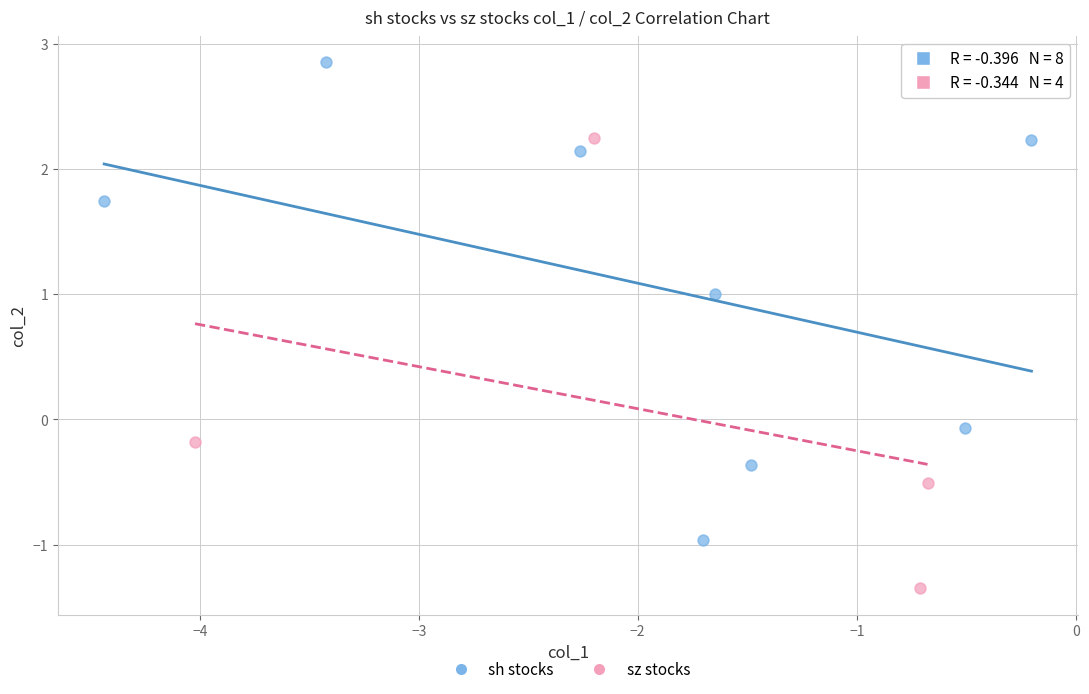

Which series has the largest Y range (max minus min)?

sh stocks